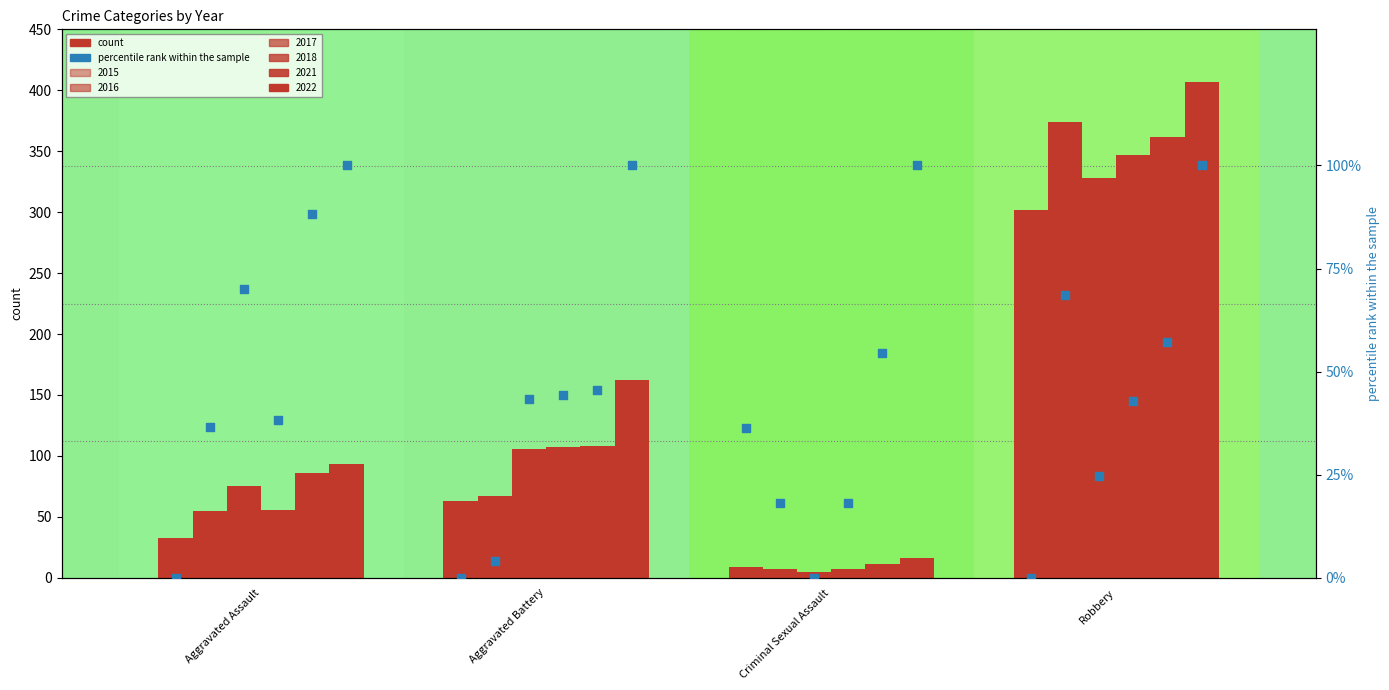

What is the change in value from Aggravated Assault to Criminal Sexual Assault?

+36.4